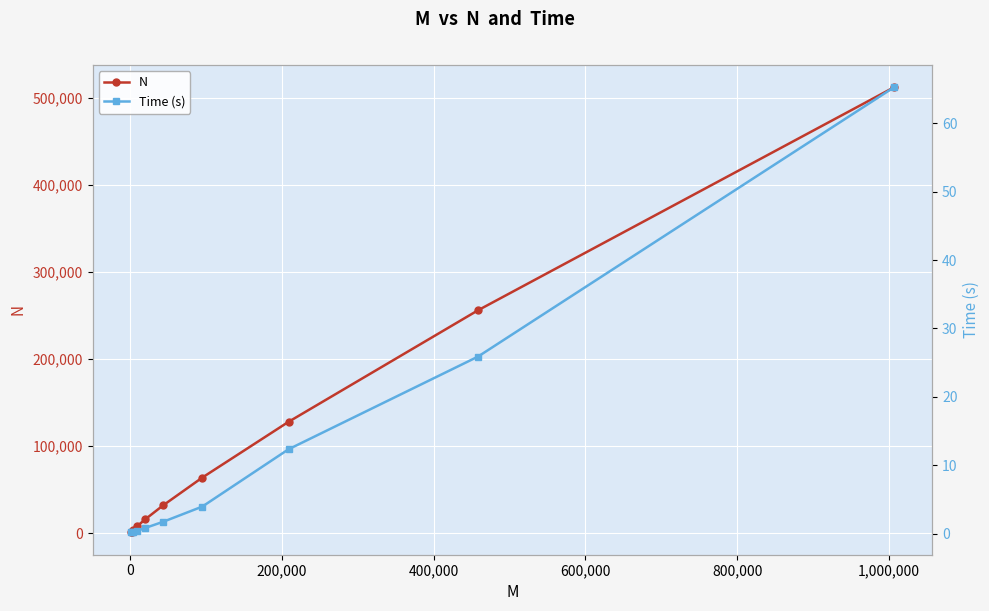

True or false: N has more than 2 points higher than both neighbors.

False